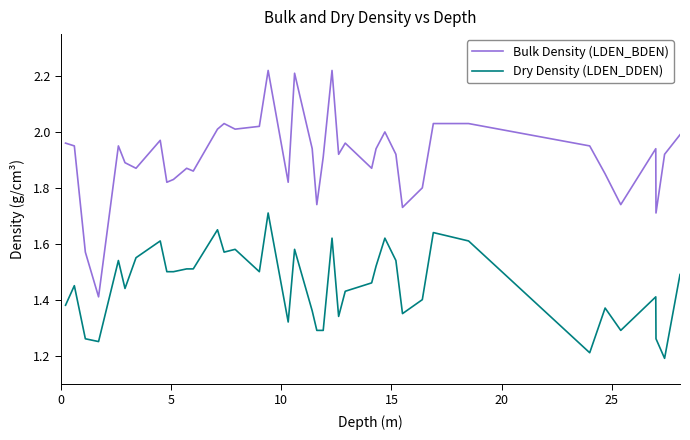

True or false: Bulk Density (LDEN_BDEN) has more than 1 interior local peaks.

True